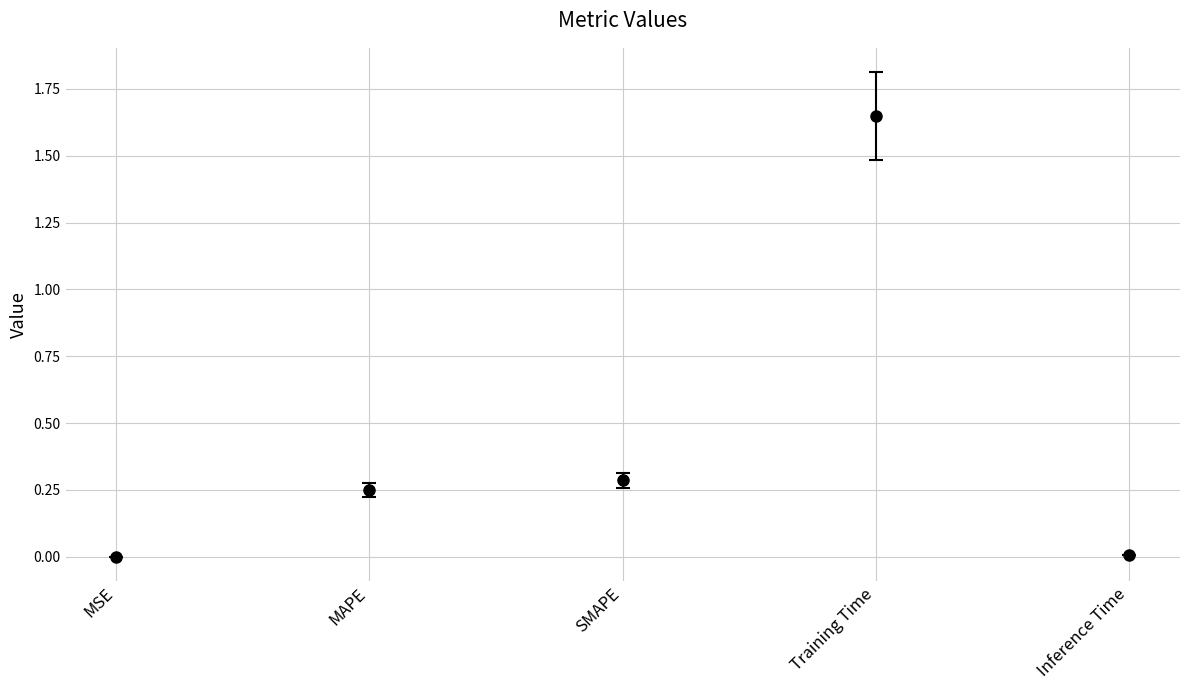

Between SMAPE and Inference Time, which is larger?

SMAPE